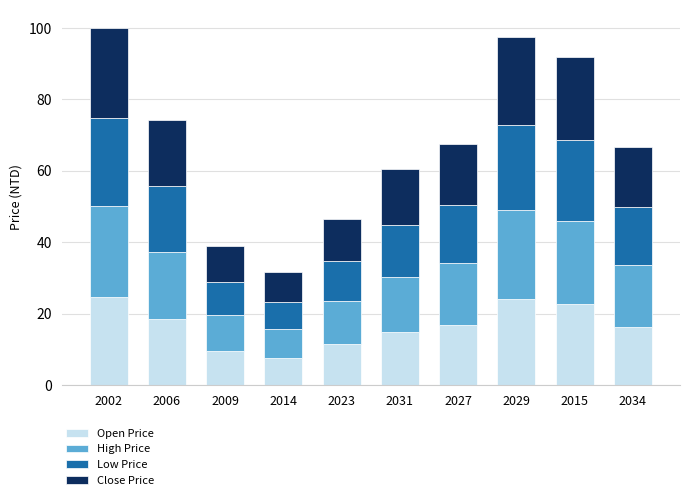

What is the lowest value of the Open Price series?

7.6